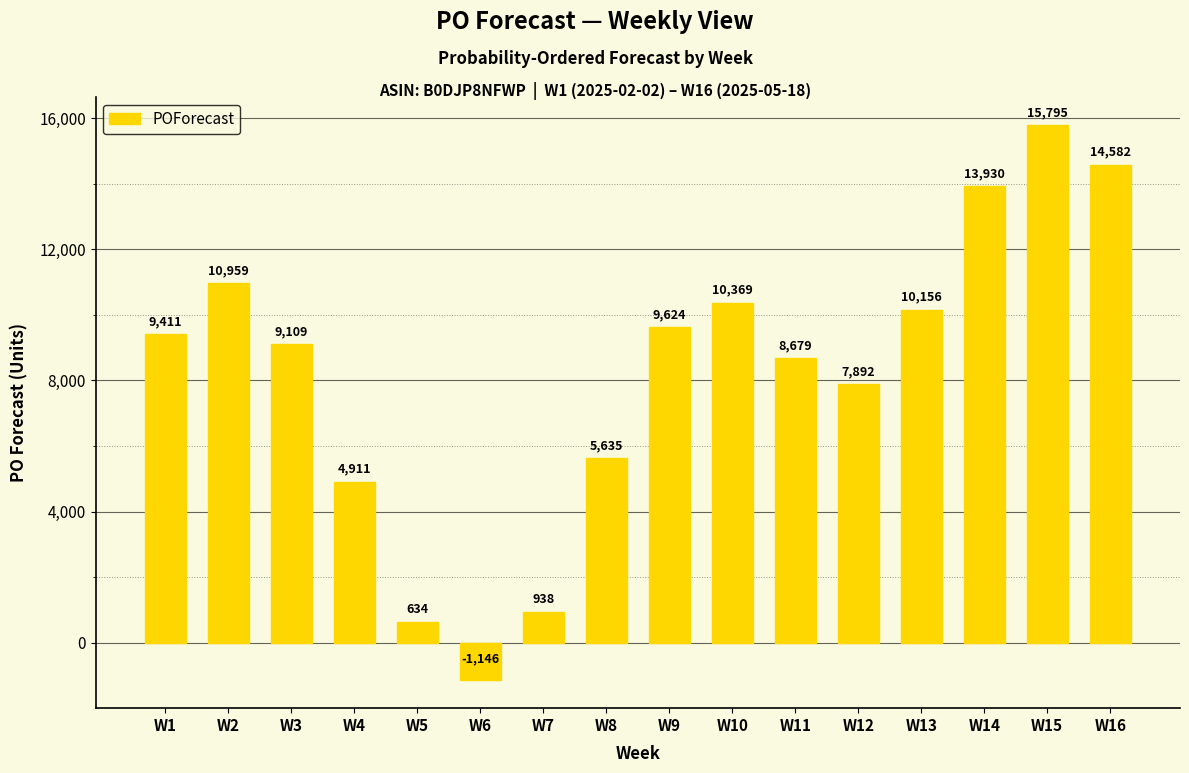

At which category does the chart reach its minimum across all series?

W6